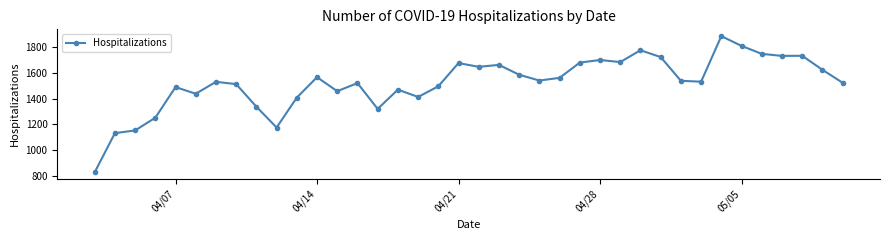

True or false: there are more than 1 points higher than both neighbors.

True